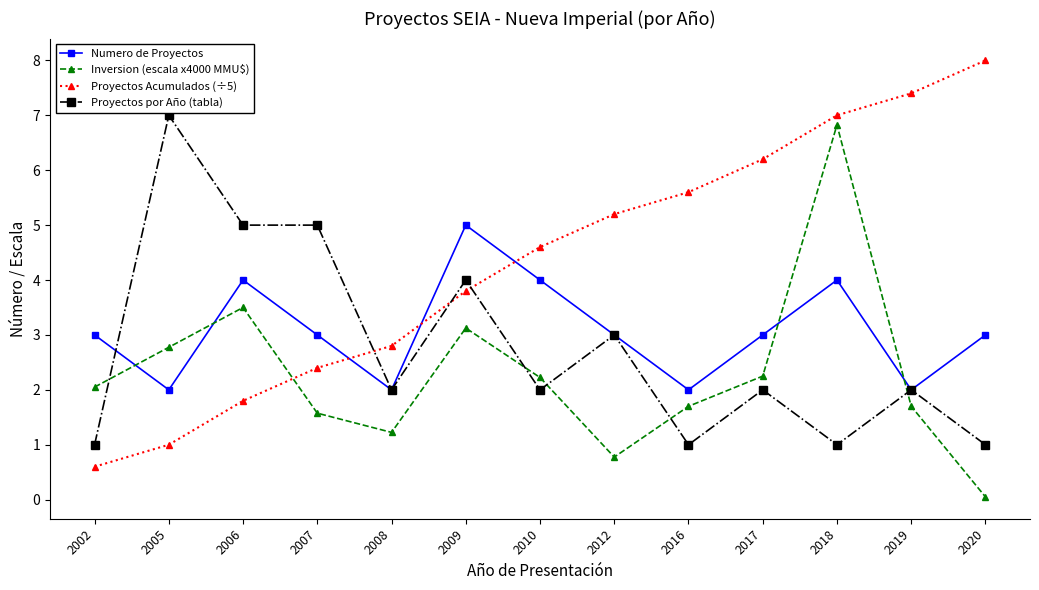

What is the approximate value of Numero de Proyectos at 2009?

5.0